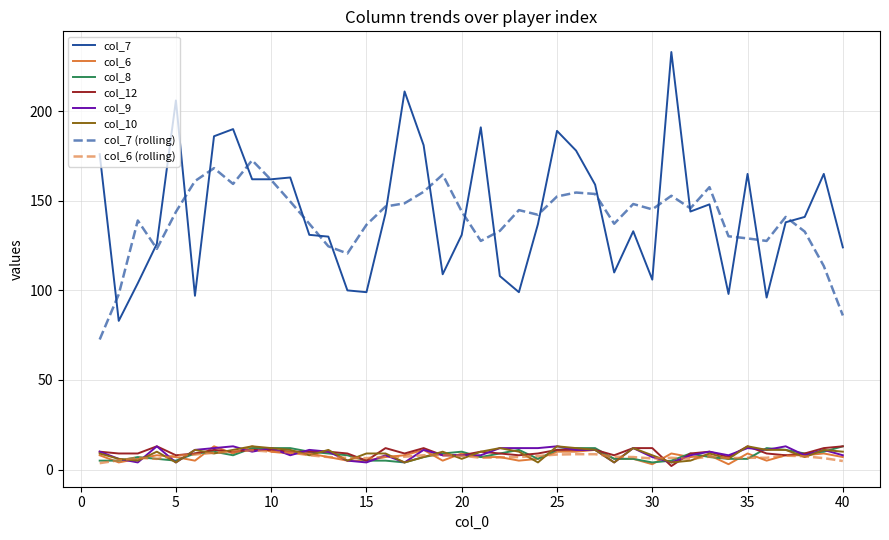

What is the maximum value shown in the chart?

233.0